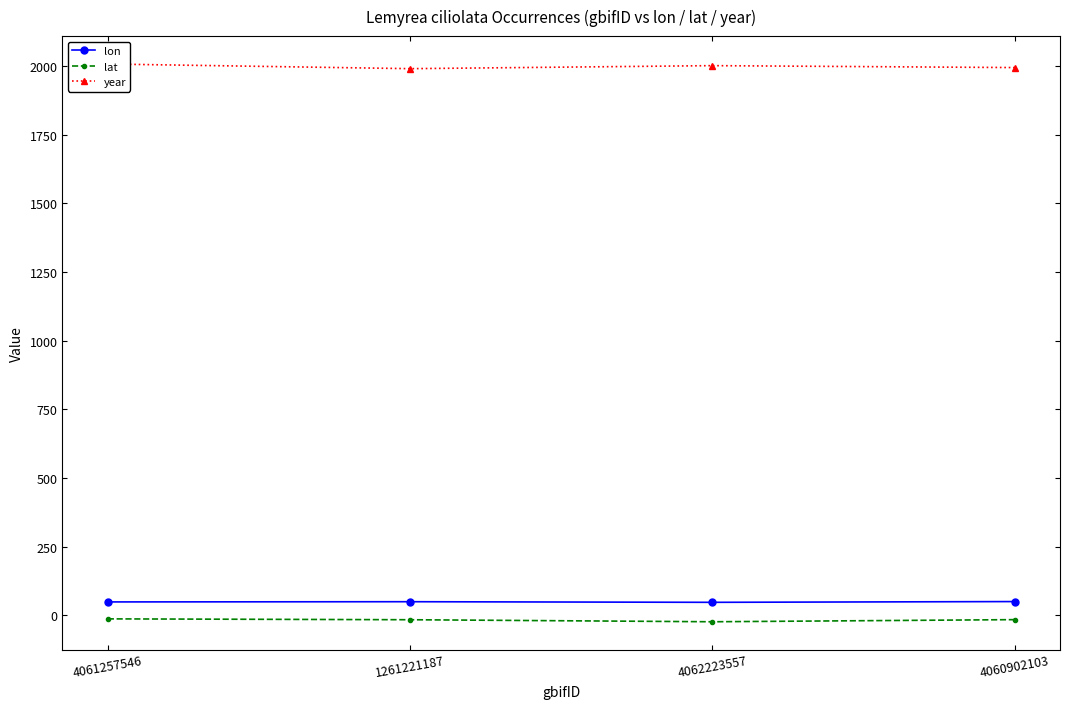

True or false: lon and year intersect in this chart.

False